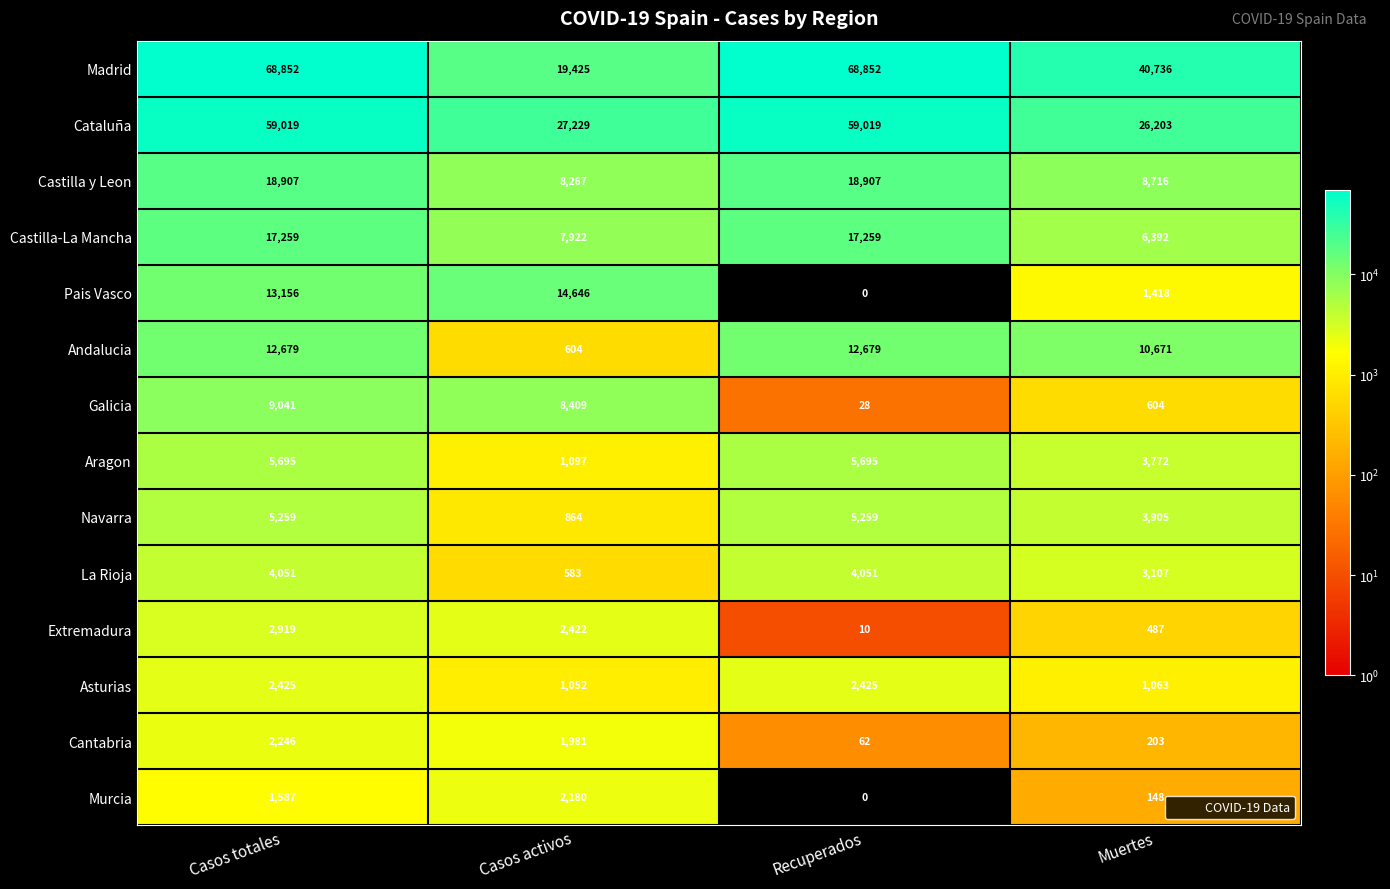

Is it true that Cantabria equals 1123 at Casos activos?

False